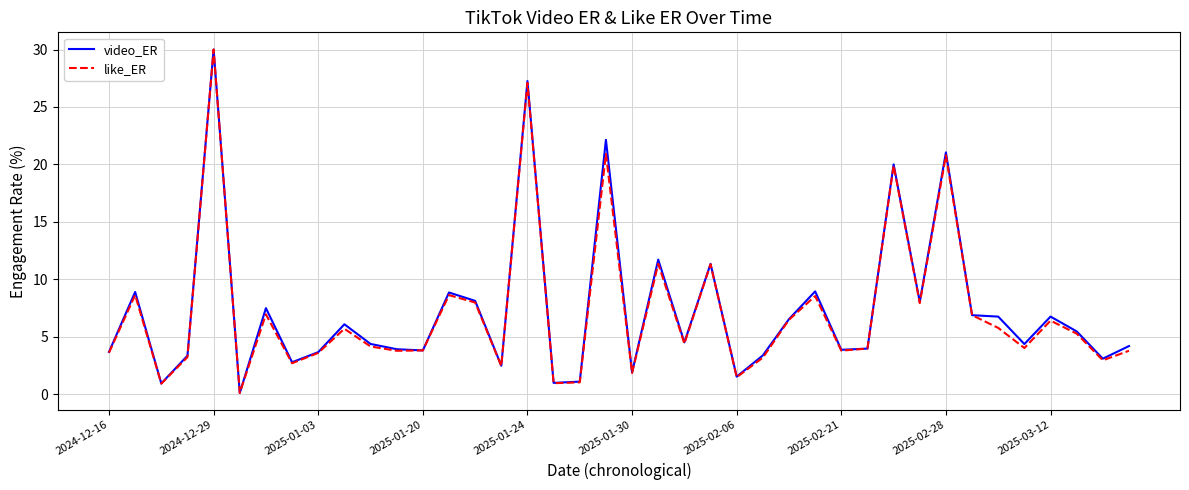

What is the maximum value for video_ER?

30.0